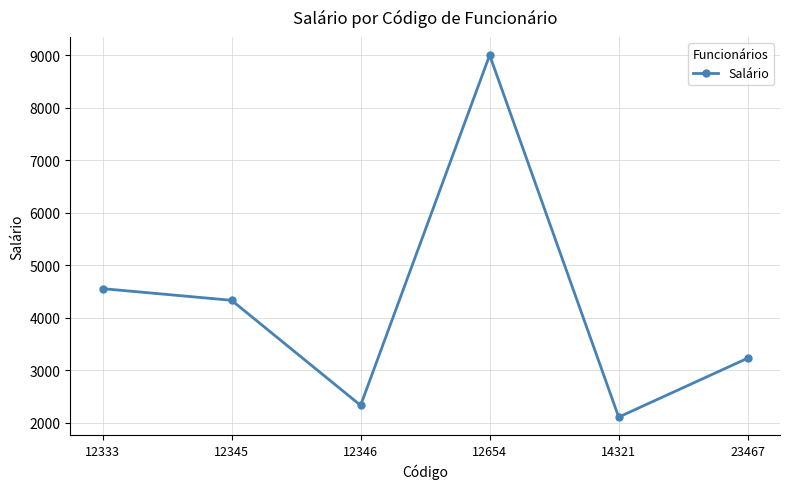

True or false: the data shows 8999 at 12654.

True